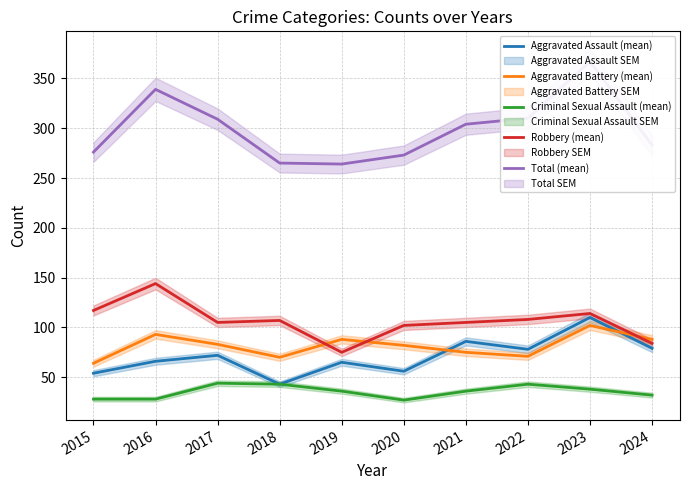

True or false: Total (mean) and Aggravated Battery (mean) intersect in this chart.

False